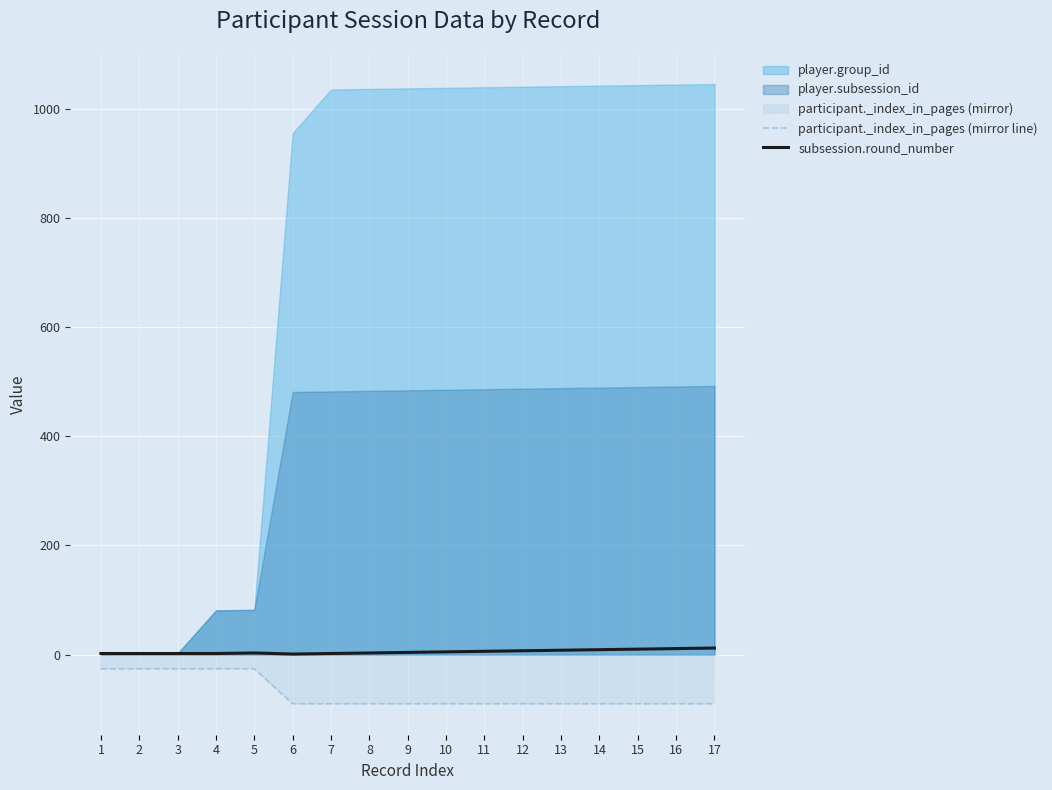

Is it true that subsession.round_number equals 3 at 8?

True